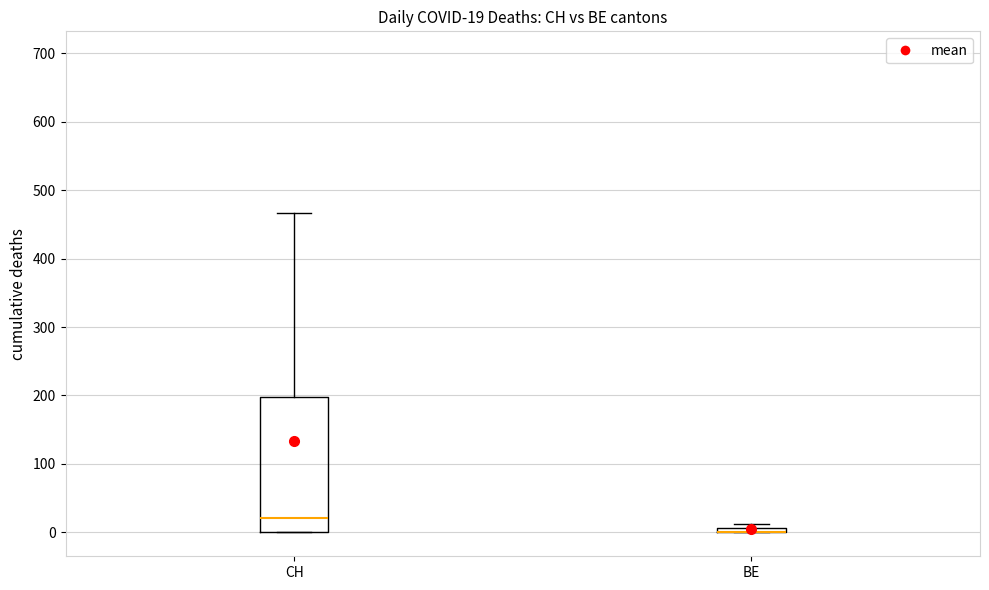

Comparing the boxes themselves (not the whiskers), which one is the tallest?

CH